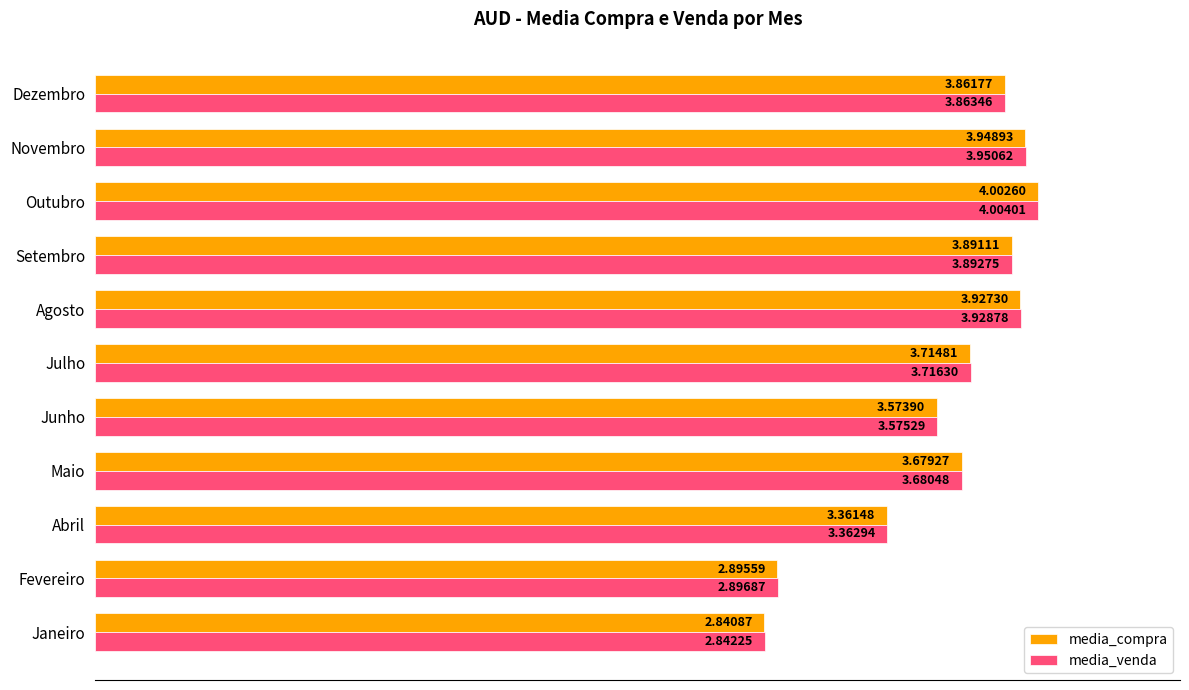

At Outubro, list the series in order from largest to smallest.

media_venda, media_compra